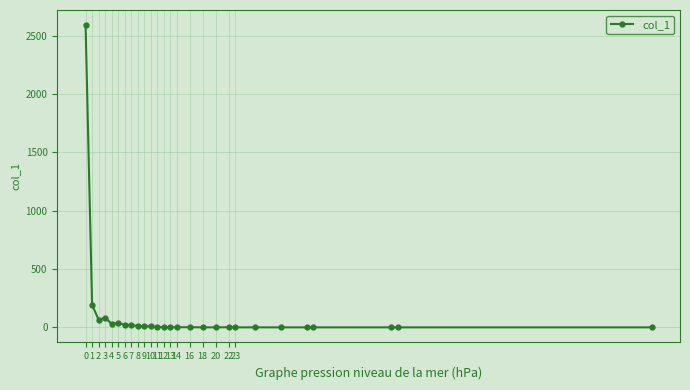

What is the average value?

115